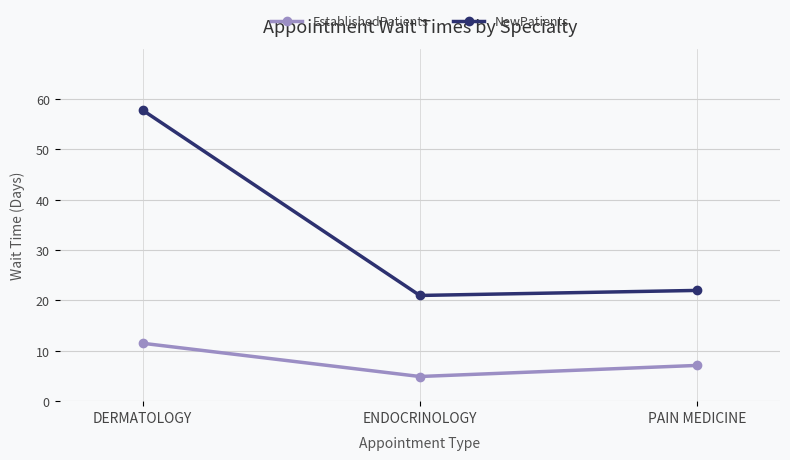

Which category has the highest value across all series?

DERMATOLOGY